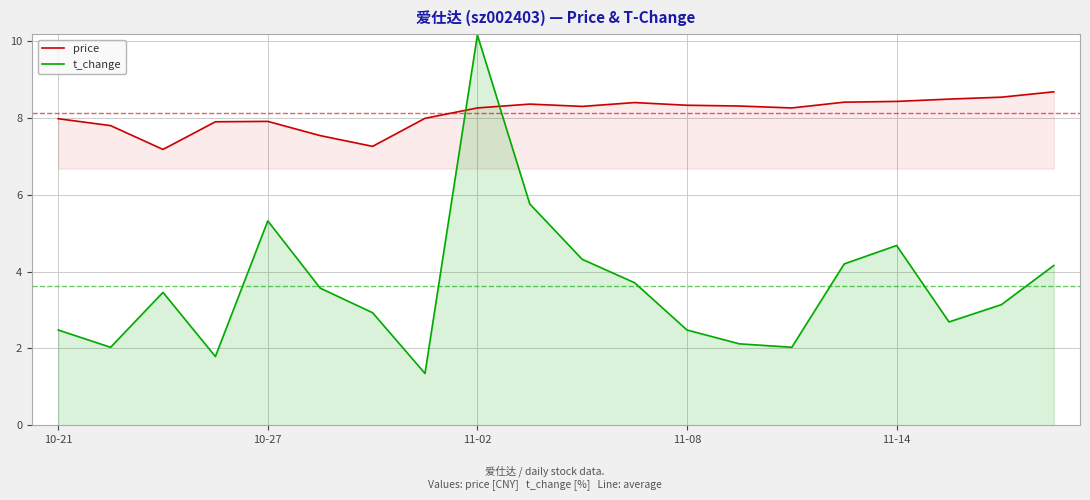

The price series shows 5.6 at 11-08. True or false?

False